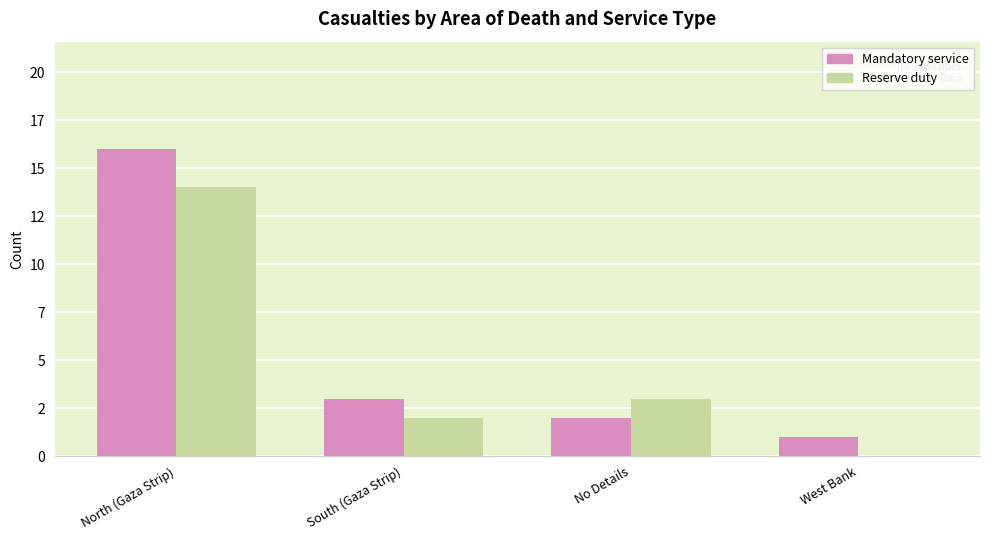

What is the difference between the Reserve duty values at West Bank and South (Gaza Strip)?

2